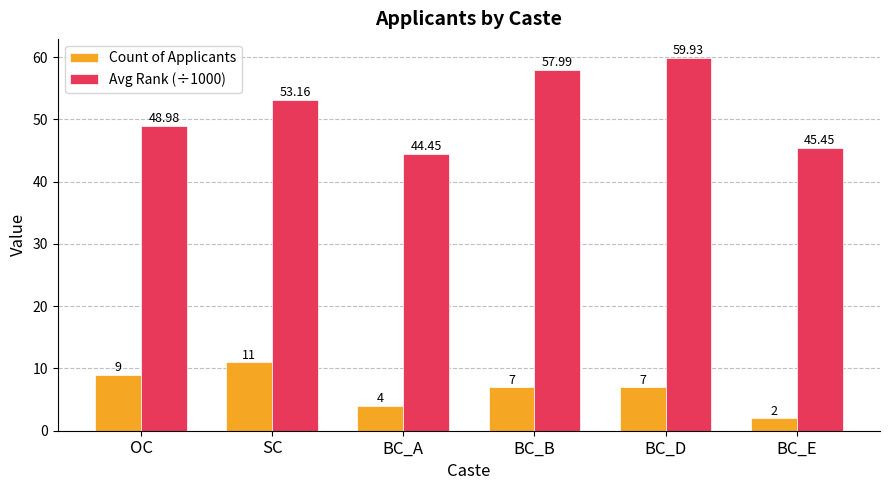

Reading right to left, what are all the values shown in this chart?

Count of Applicants: 2.0	7.0	7.0	4.0	11.0	9.0
Avg Rank (÷1000): 45.5	59.9	58.0	44.5	53.2	49.0